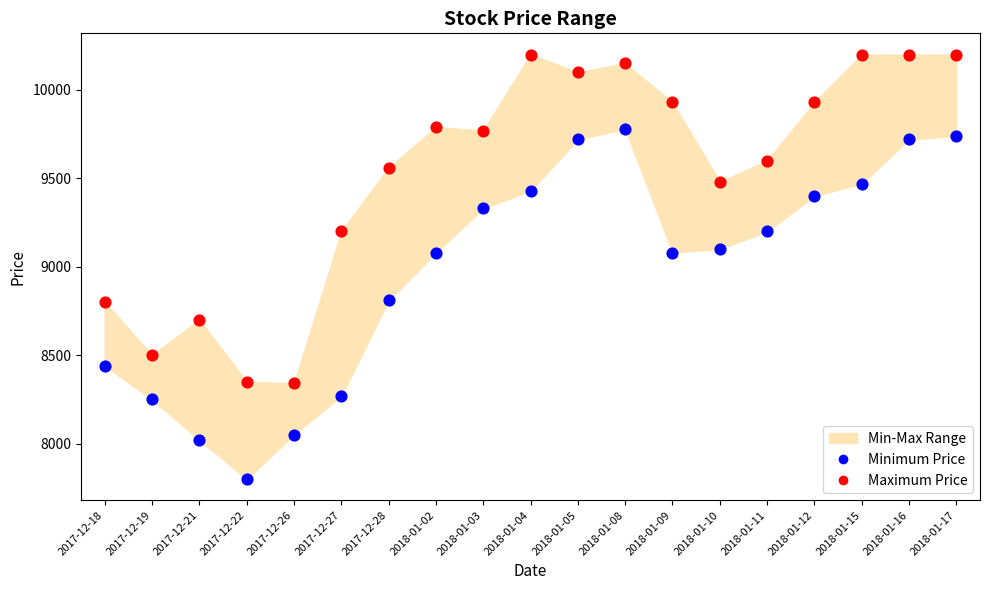

Which series reaches the maximum Y coordinate?

Maximum Price